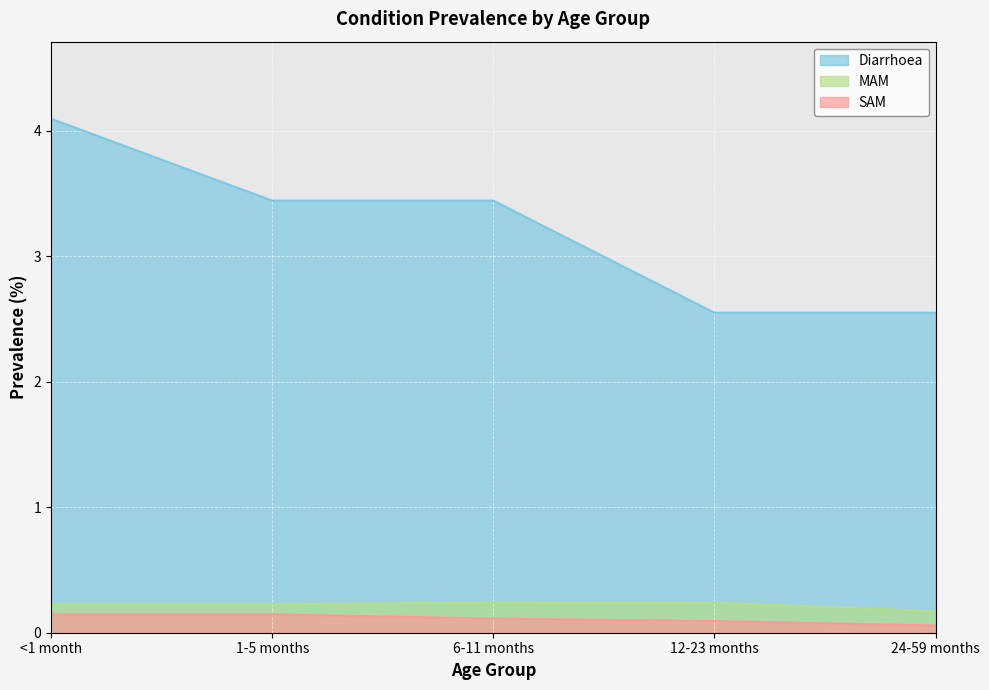

At how many categories does at least one series exceed 0?

5